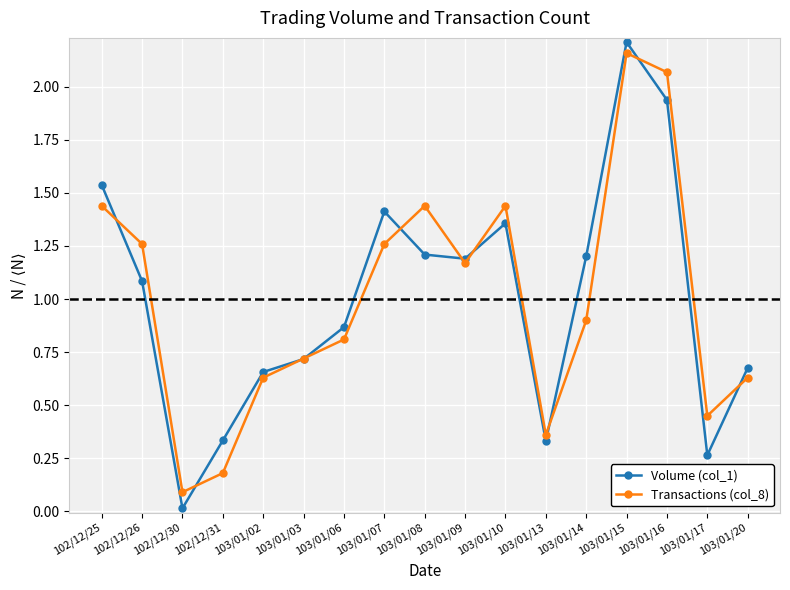

What is the label of the 13th point from the right?

103/01/02